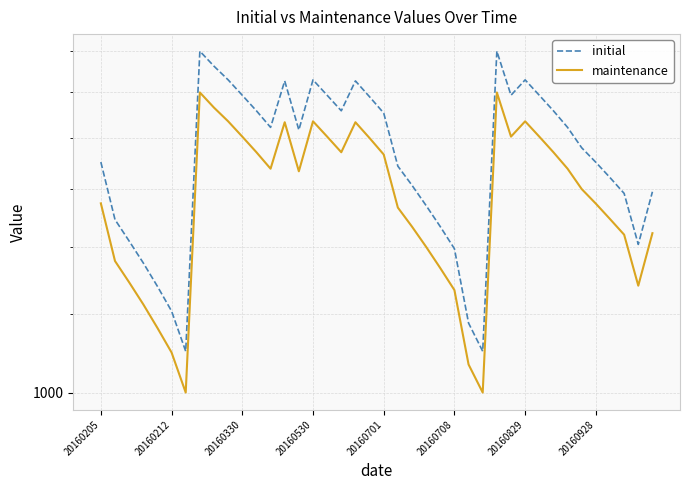

True or false: maintenance has a value of 1333 at 24.

True